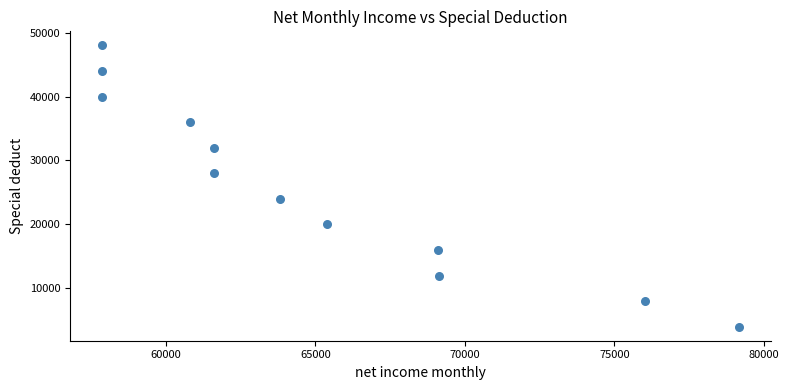

What is the average Y value?

26000